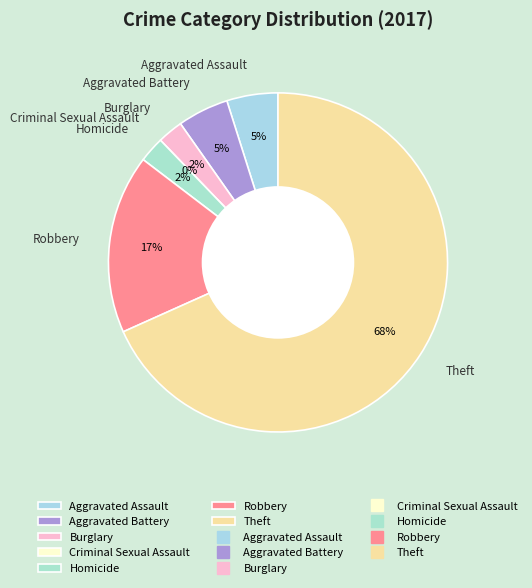

What is the change in value from Burglary to Criminal Sexual Assault?

-1